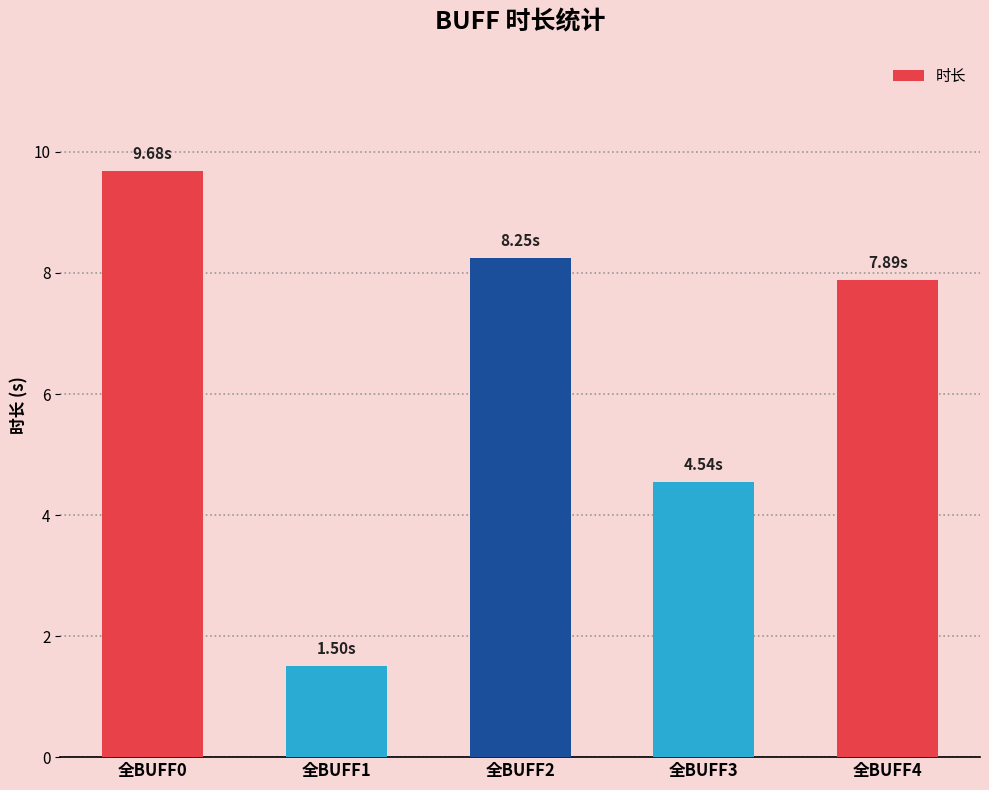

What is the difference between the maximum and minimum values?

8.2